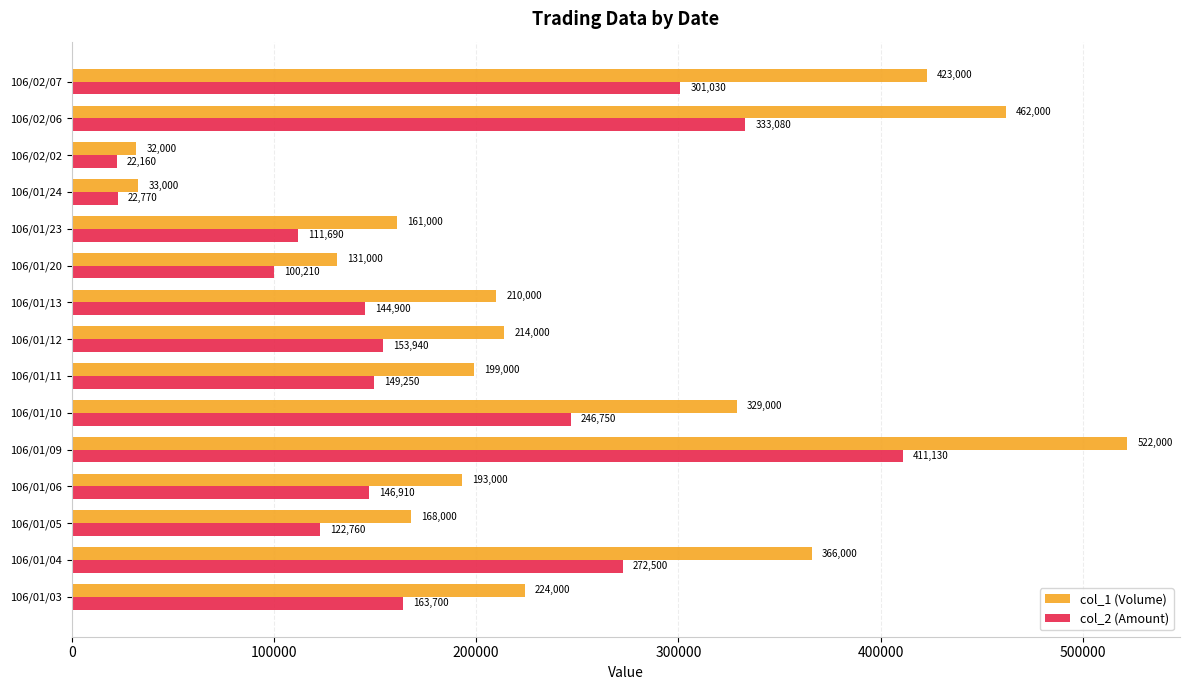

Rank the series by their maximum value, from highest to lowest.

col_1 (Volume), col_2 (Amount)